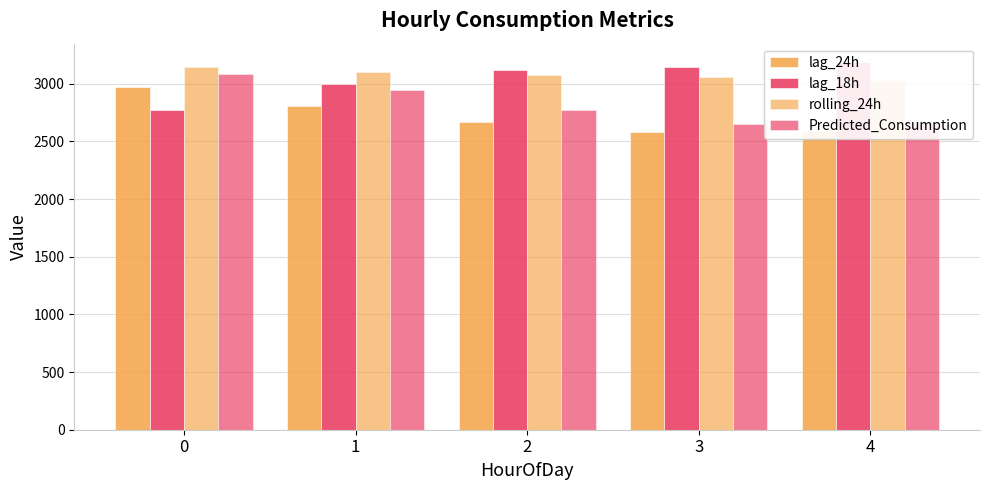

Reading right to left, transcribe all the data shown in this chart.

lag_24h: 2588.0	2584.0	2663.8	2809.8	2970.8
lag_18h: 3187.2	3146.8	3115.2	2995.8	2773.5
rolling_24h: 3035.3	3055.3	3077.2	3102.4	3146.1
Predicted_Consumption: 2667.2	2653.4	2770.3	2942.2	3085.6